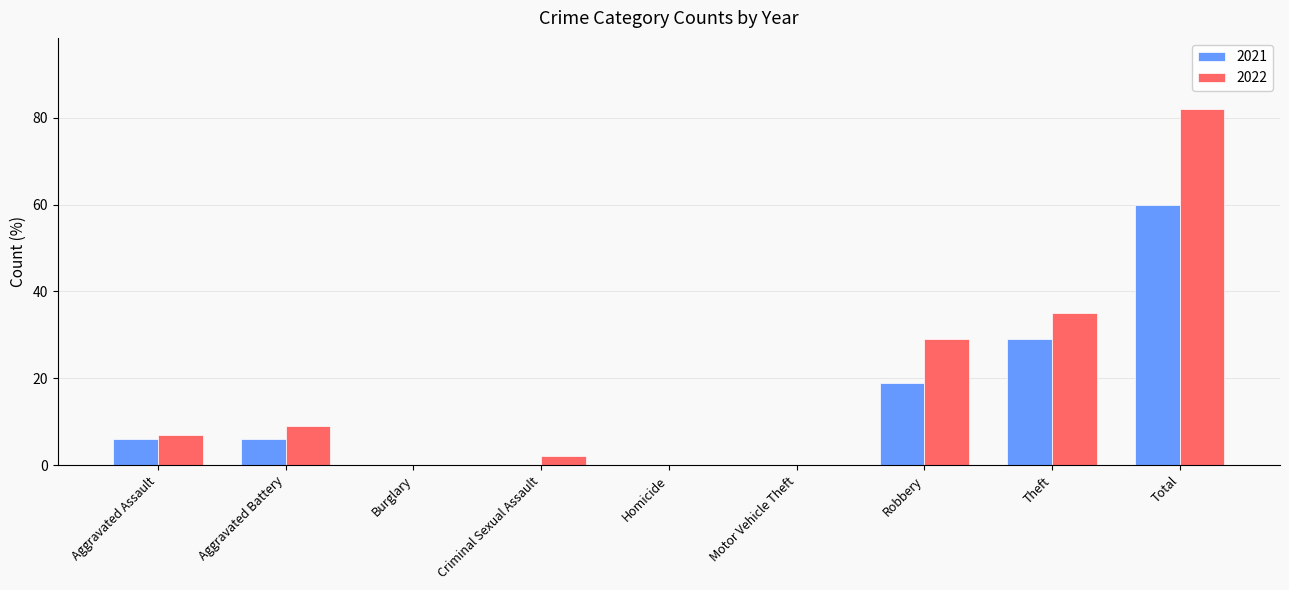

Which series has the largest range (max minus min)?

2022